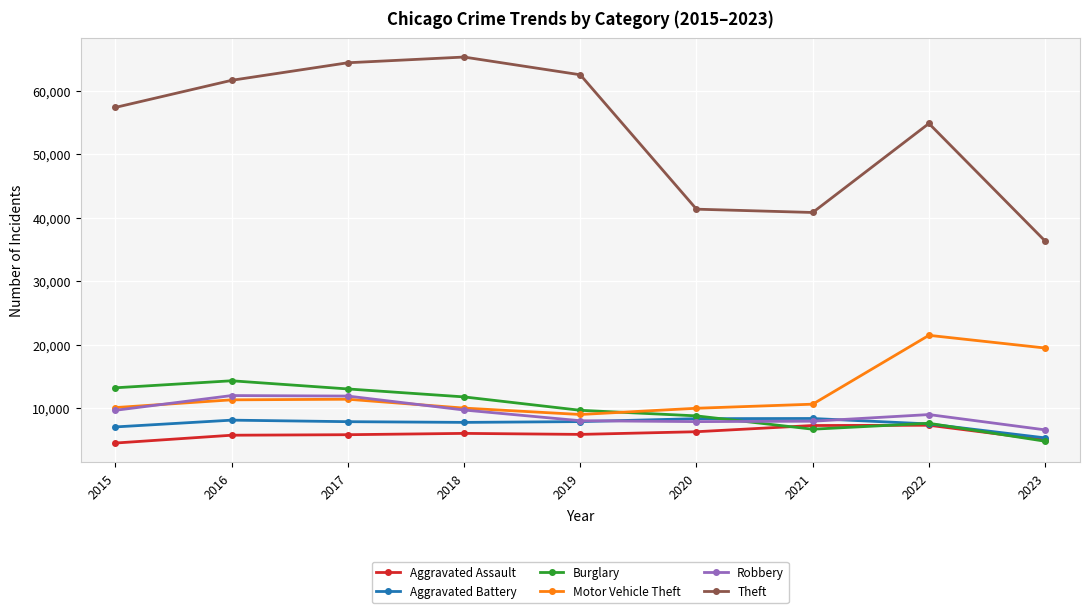

True or false: Robbery has more than 1 points higher than both neighbors.

True